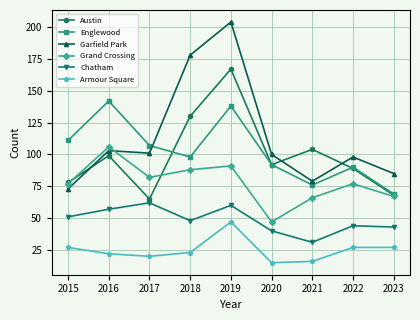

True or false: Englewood has more than 0 interior local peaks.

True